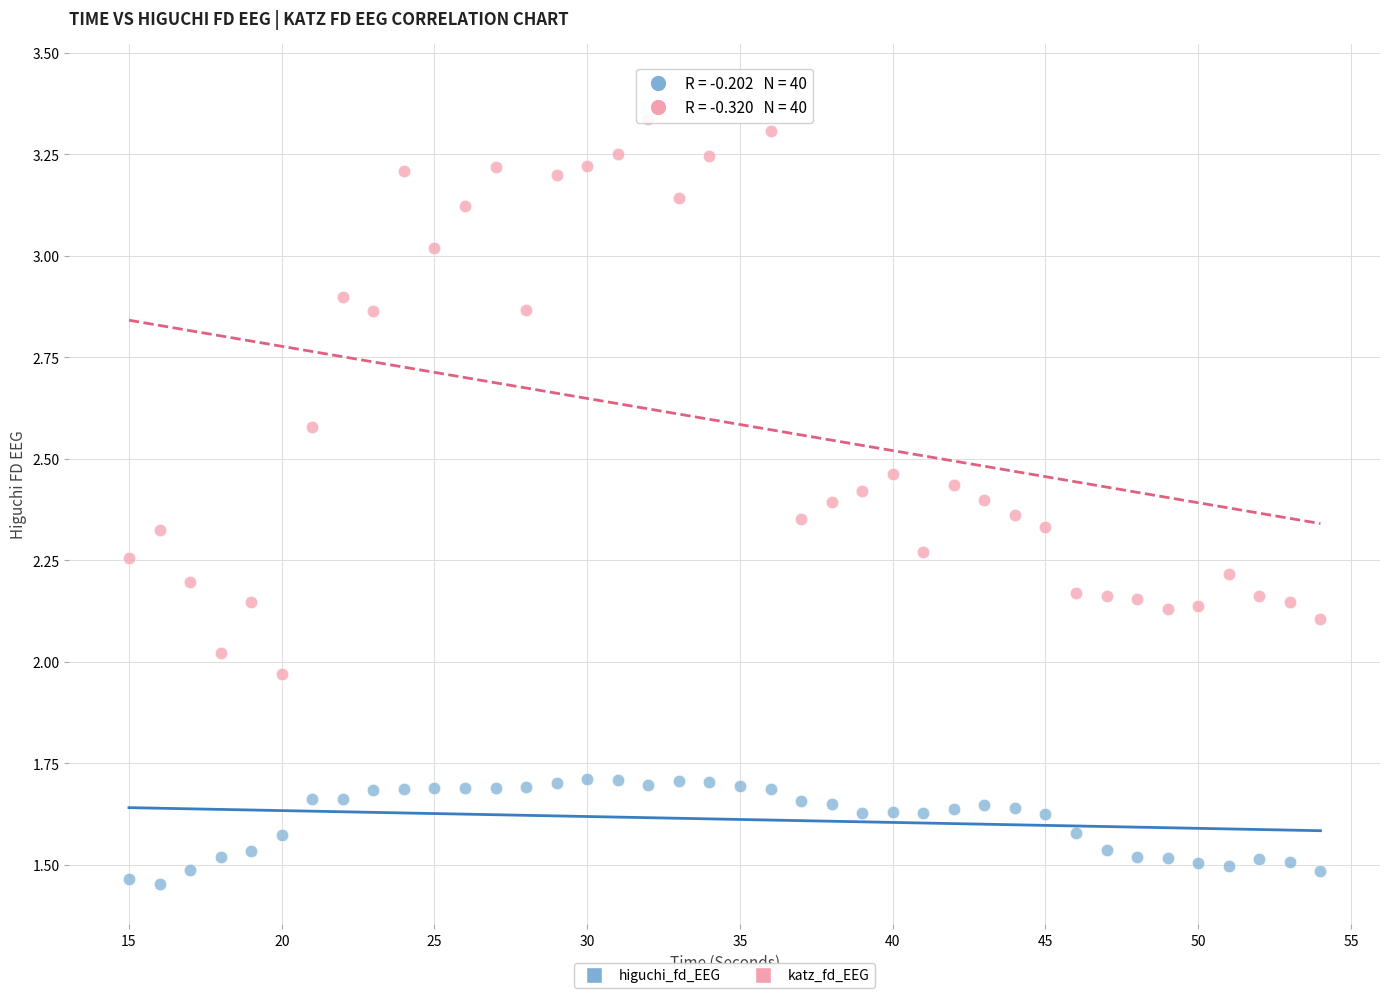

Which series contains the lowest Y value?

higuchi_fd_EEG